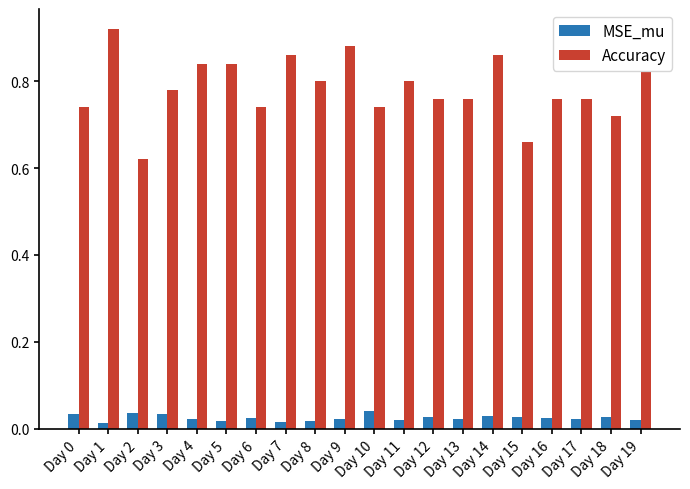

What is the difference between the maximum and minimum values in the Accuracy series?

0.3